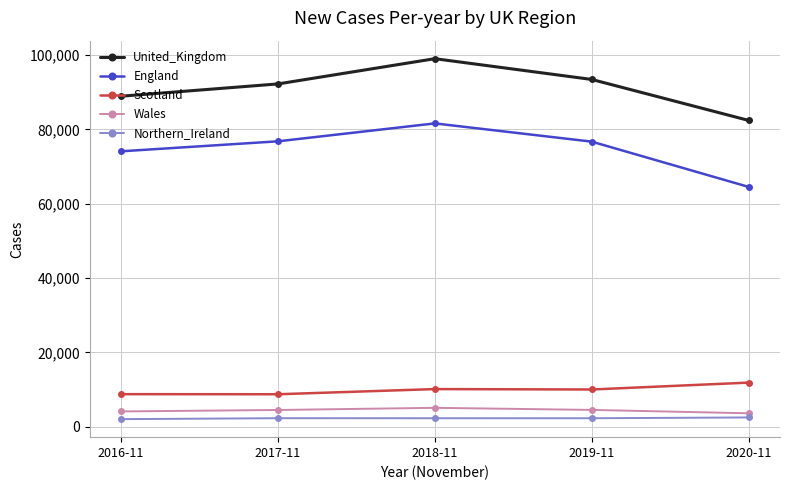

Is the value of England at 2020-11 greater than the value of United_Kingdom at 2019-11?

No